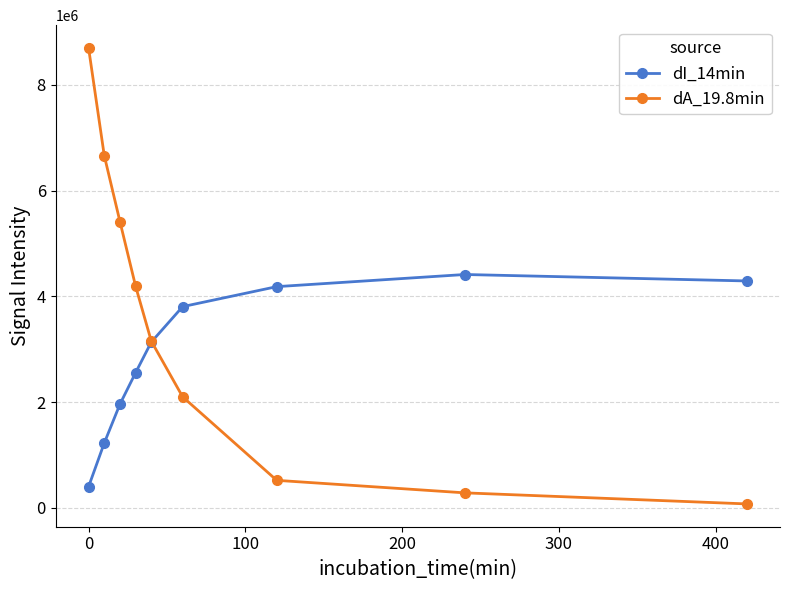

Which series has the widest spread of values?

dA_19.8min